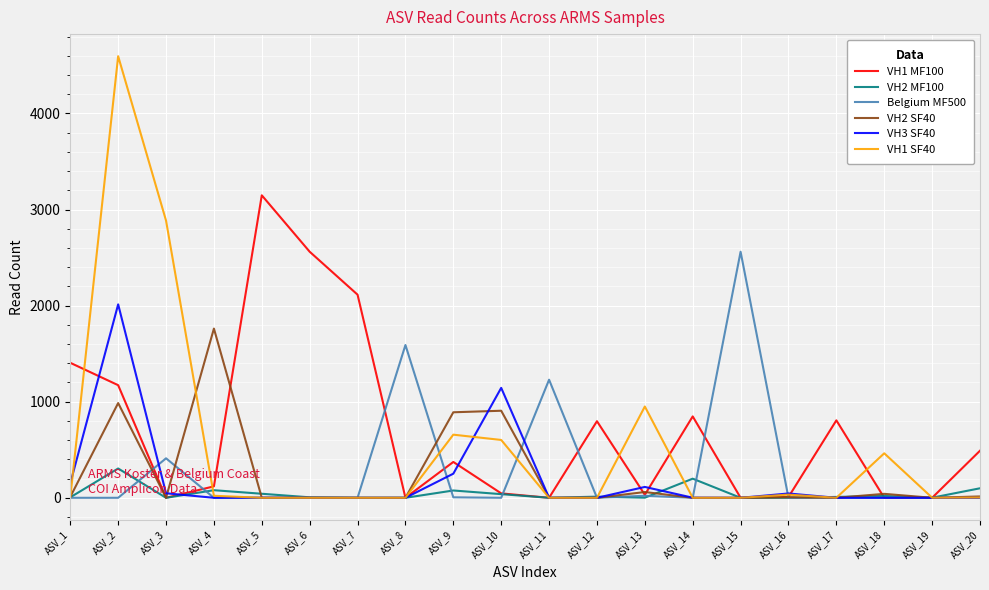

The value of VH3 SF40 at ASV_2 is 2013. True or false?

True